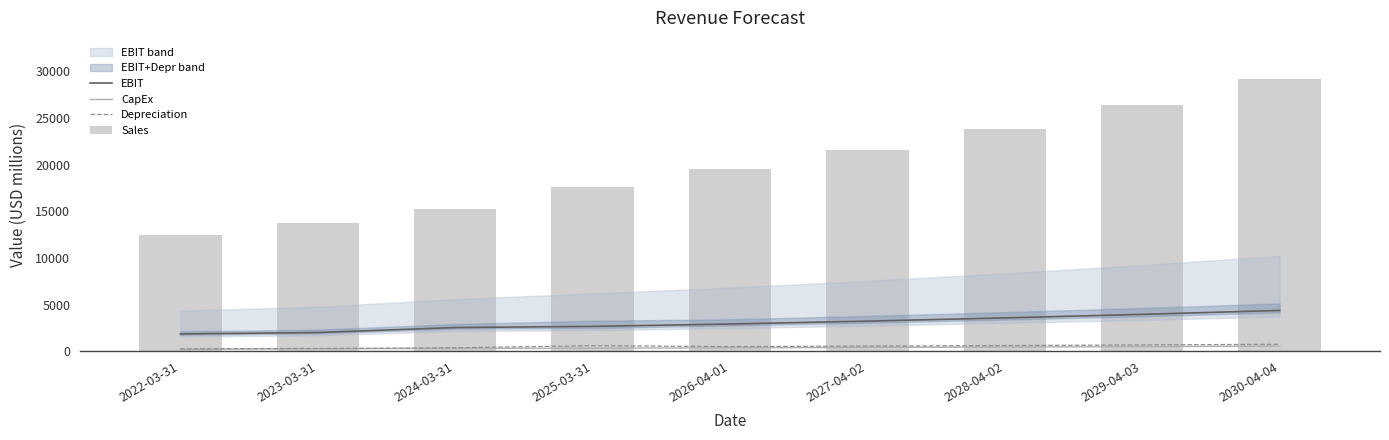

List the labels in order of CapEx value, smallest first.

2022-03-31, 2023-03-31, 2024-03-31, 2025-03-31, 2026-04-01, 2027-04-02, 2028-04-02, 2029-04-03, 2030-04-04